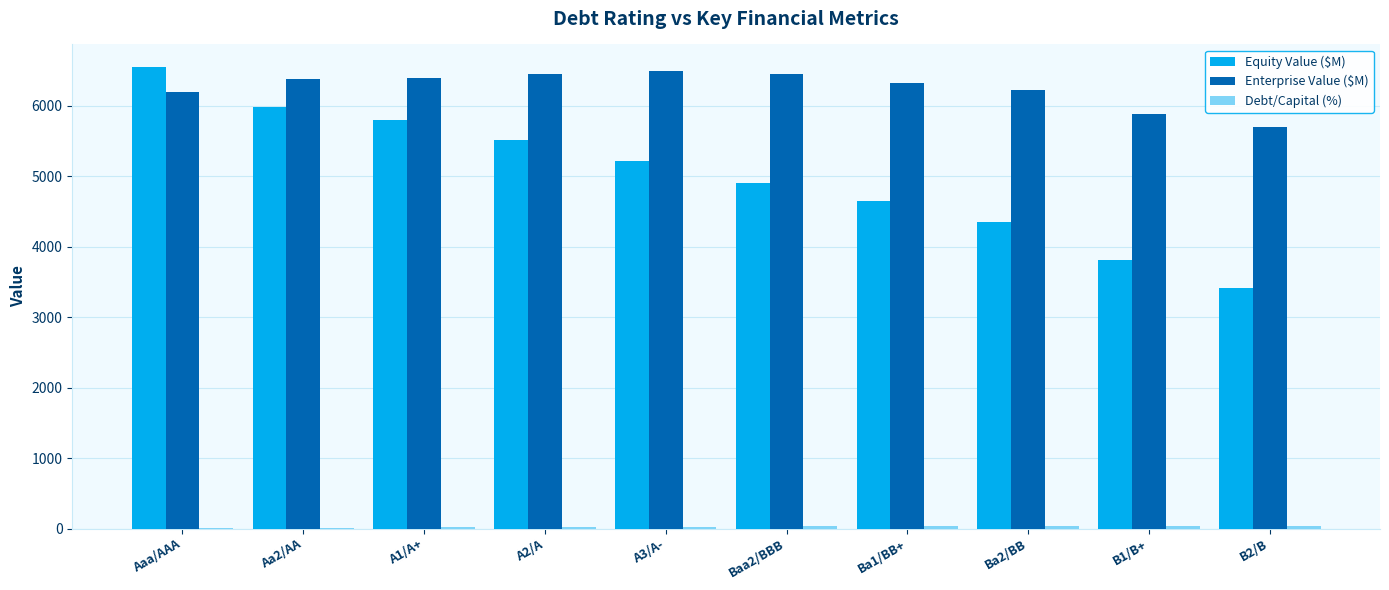

What is the total value across all series at A3/A-?

11736.5